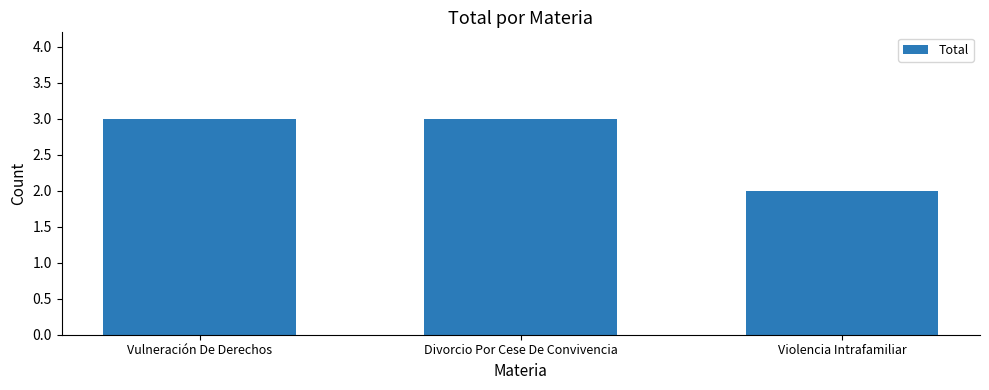

What is the label of the 3rd bar from the left?

Violencia Intrafamiliar